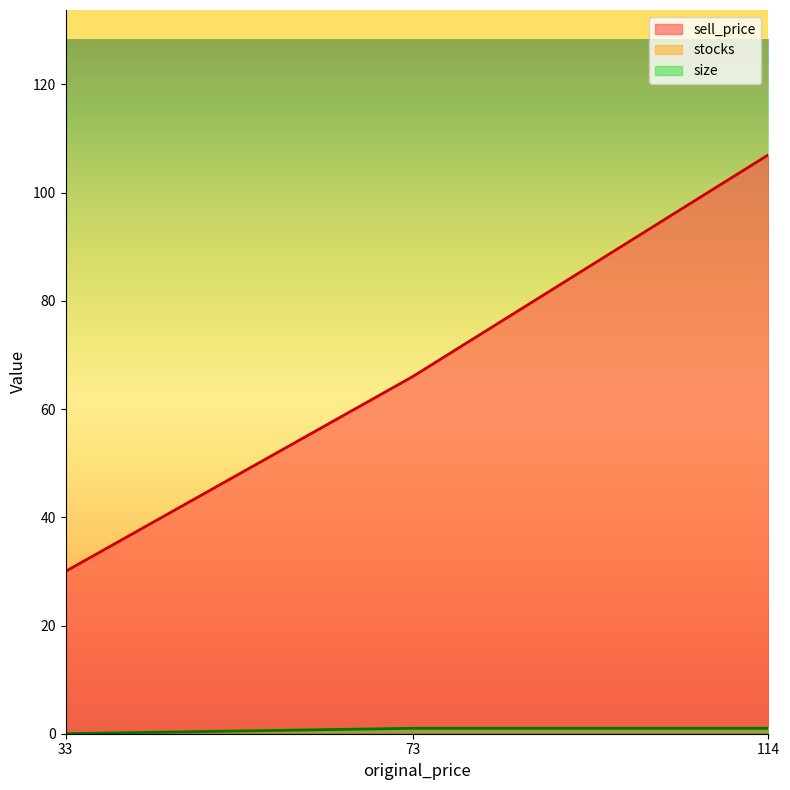

What is the sum of the size values at 114 and 33?

1